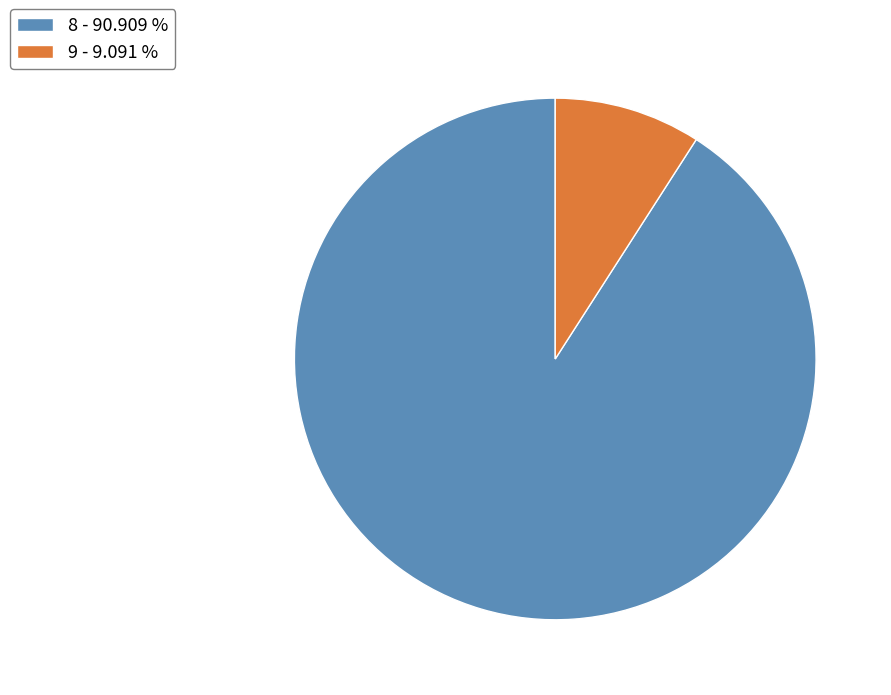

Rank the categories by value from highest to lowest.

8, 9